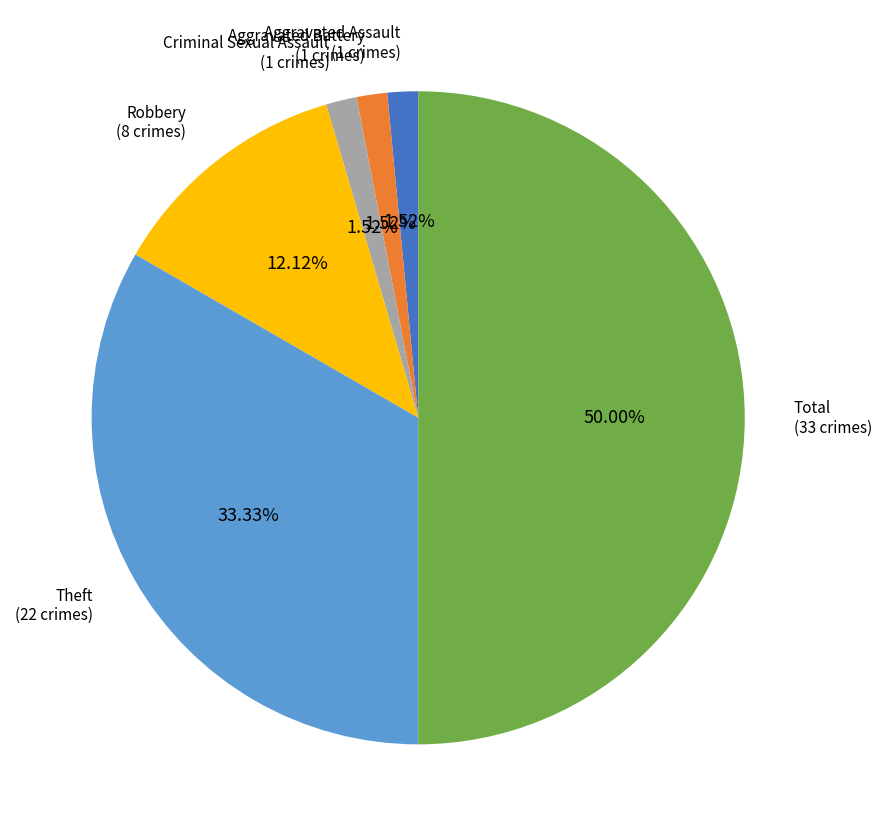

How many segments does this pie chart have?

6